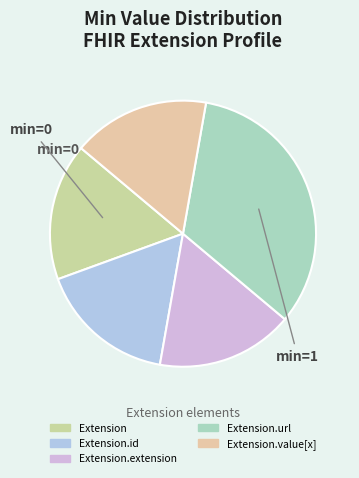

Count the number of slices in the pie.

5